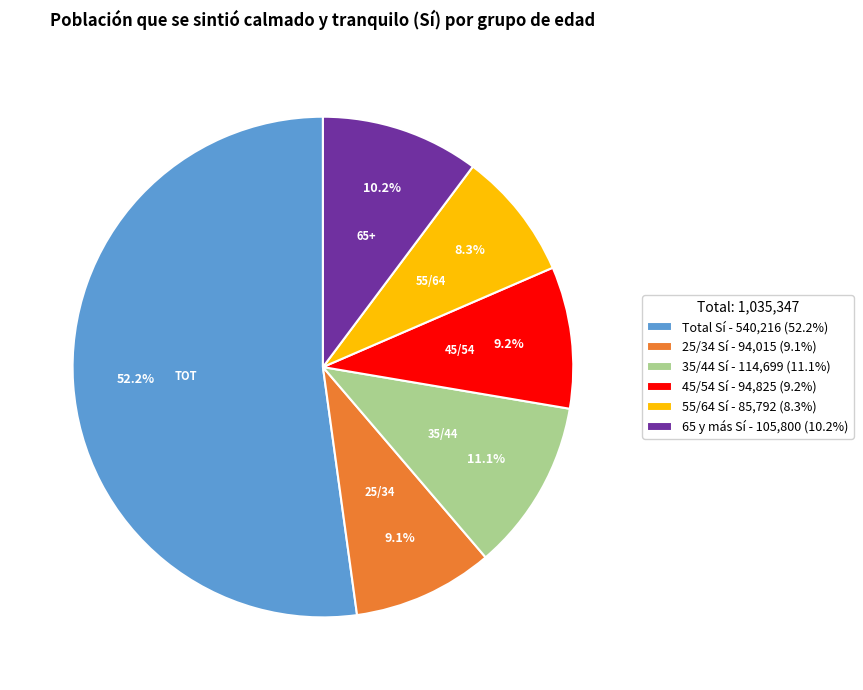

Which has a higher value, 25/34 Sí - 94,015 (9.1%) or 65 y más Sí - 105,800 (10.2%)?

65 y más Sí - 105,800 (10.2%)